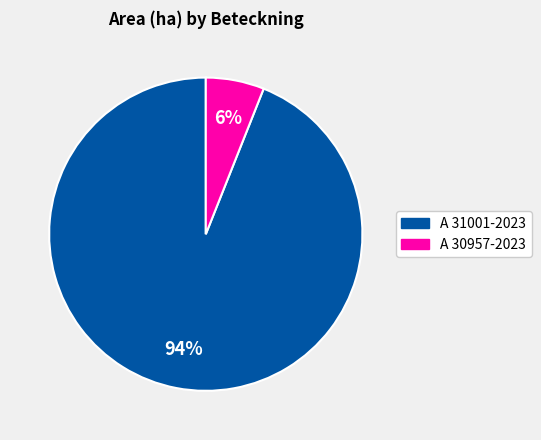

How many segments does this pie chart have?

2